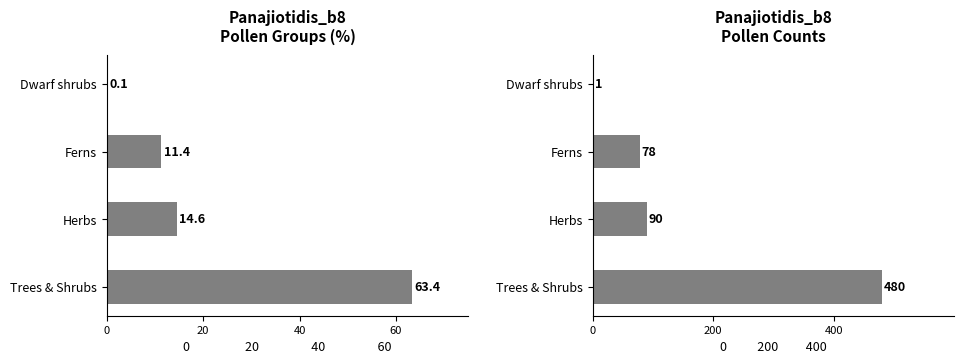

Reading right to left, what are all the values shown in this chart?

Percentage (%): 60=0.1	40=11.4	20=14.6	0=63.4
Count: 60=1.0	40=78.0	20=90.0	0=480.0